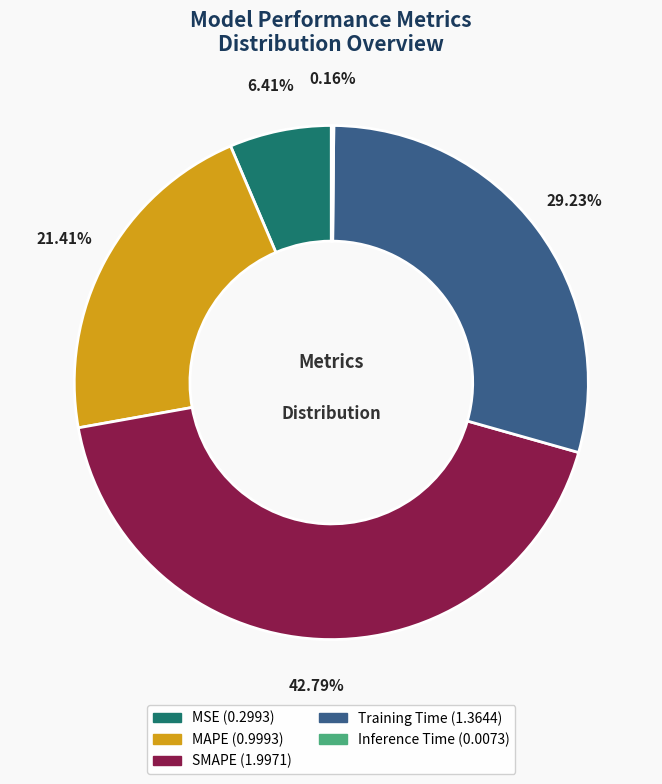

Between SMAPE and MAPE, which is larger?

SMAPE